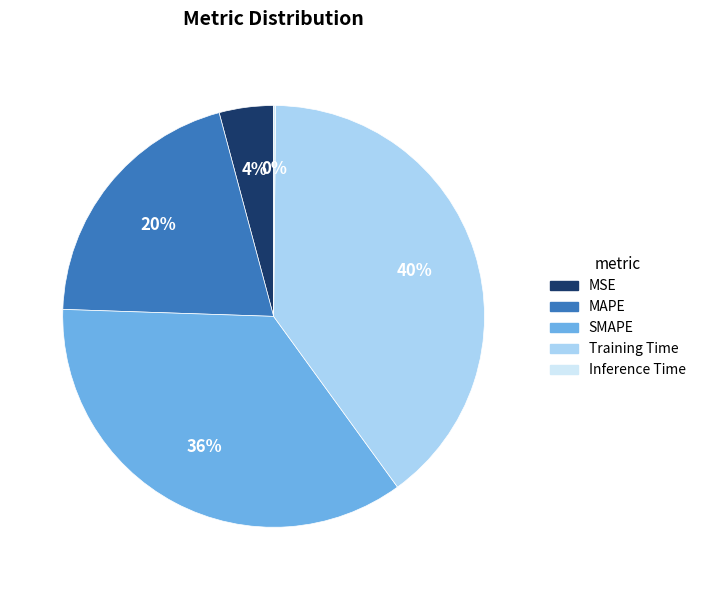

What is the largest slice in the pie chart?

Training Time